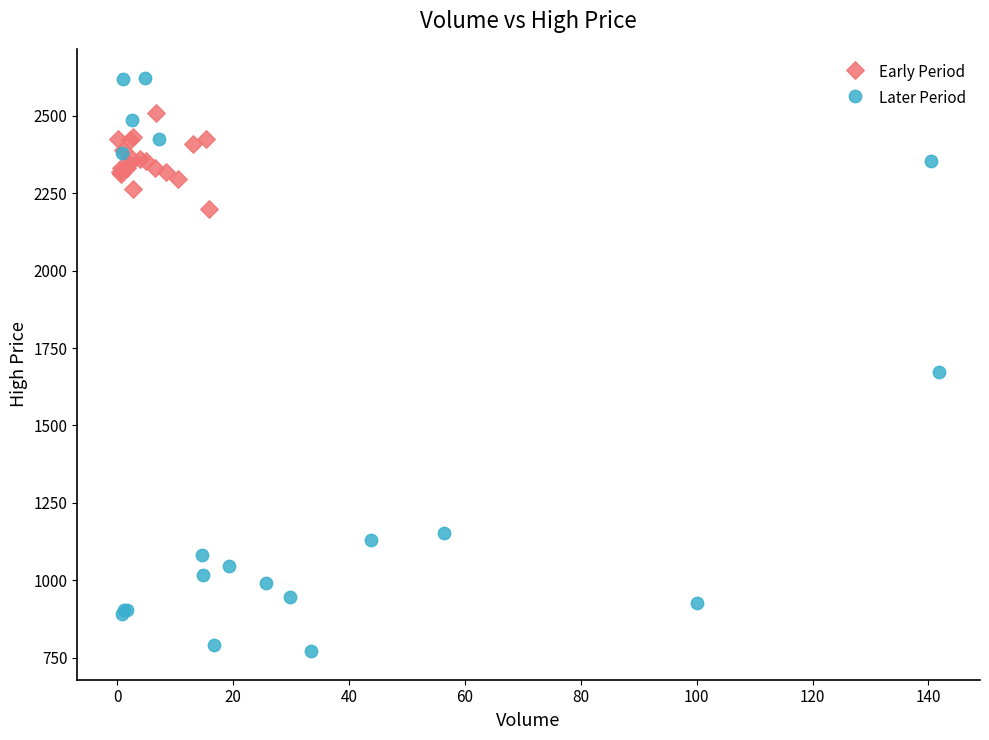

Which series has the largest Y range (max minus min)?

Later Period